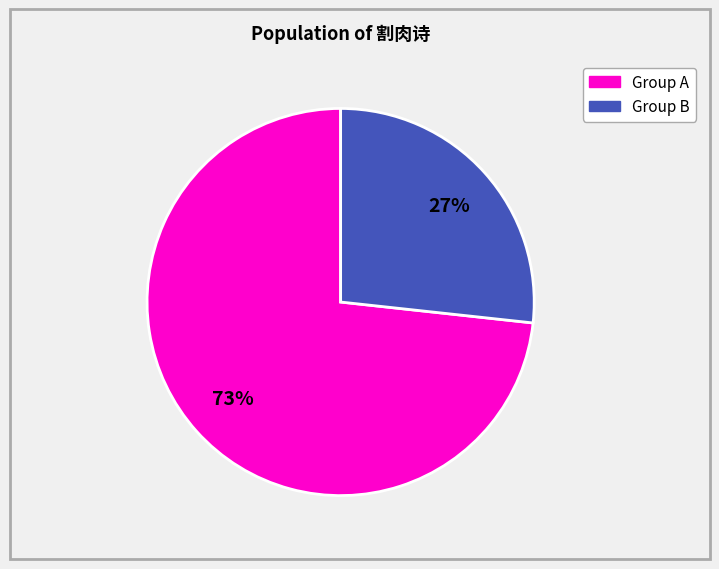

Count the number of slices in the pie.

2